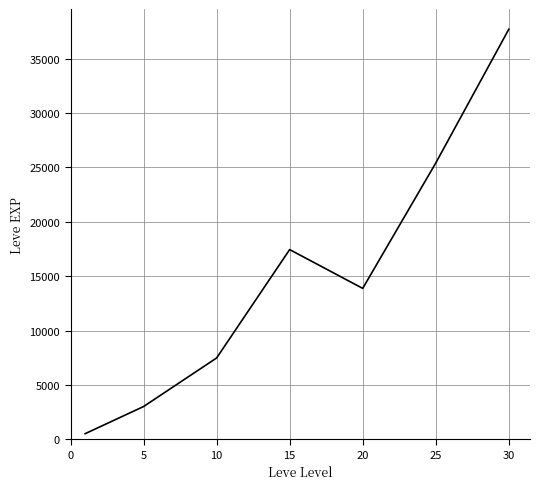

True or false: there are more than 2 points higher than both neighbors.

False